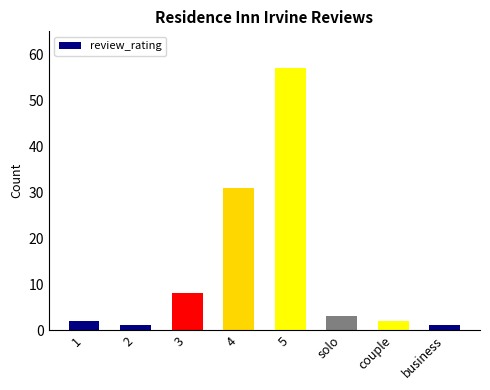

Are the bars grouped side by side (vs. stacked)?

No